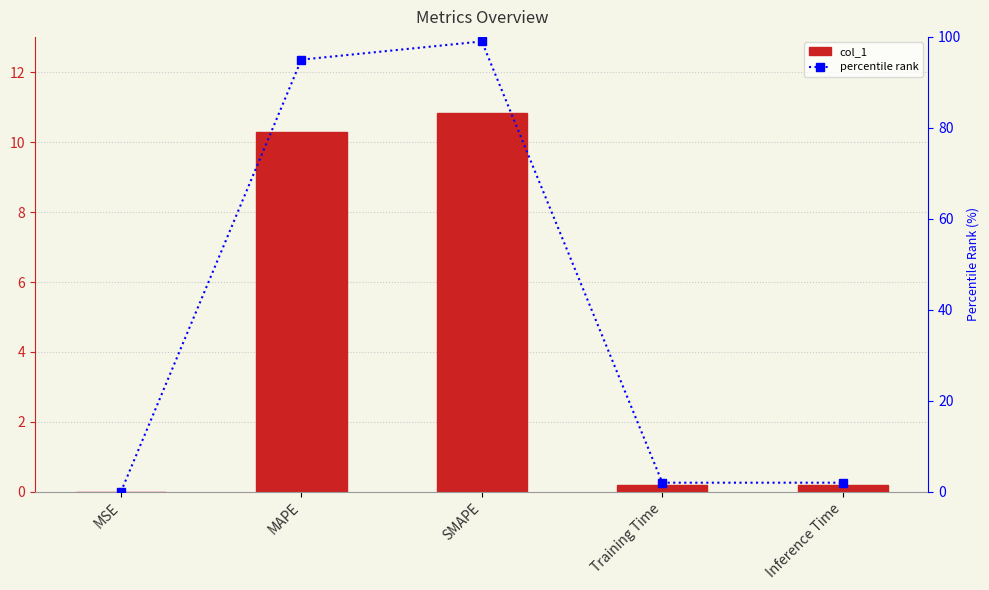

What is the sum of all col_1 values?

21.5